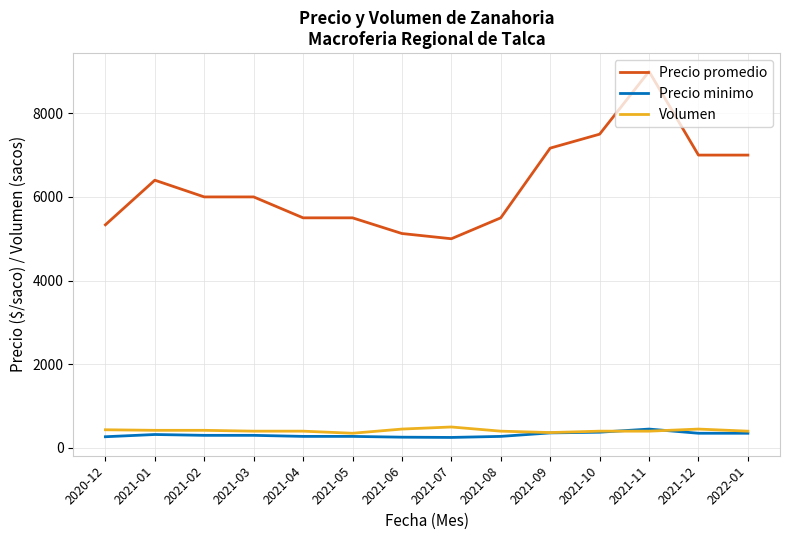

The value of Volumen at 2021-07 is 500.0. True or false?

True